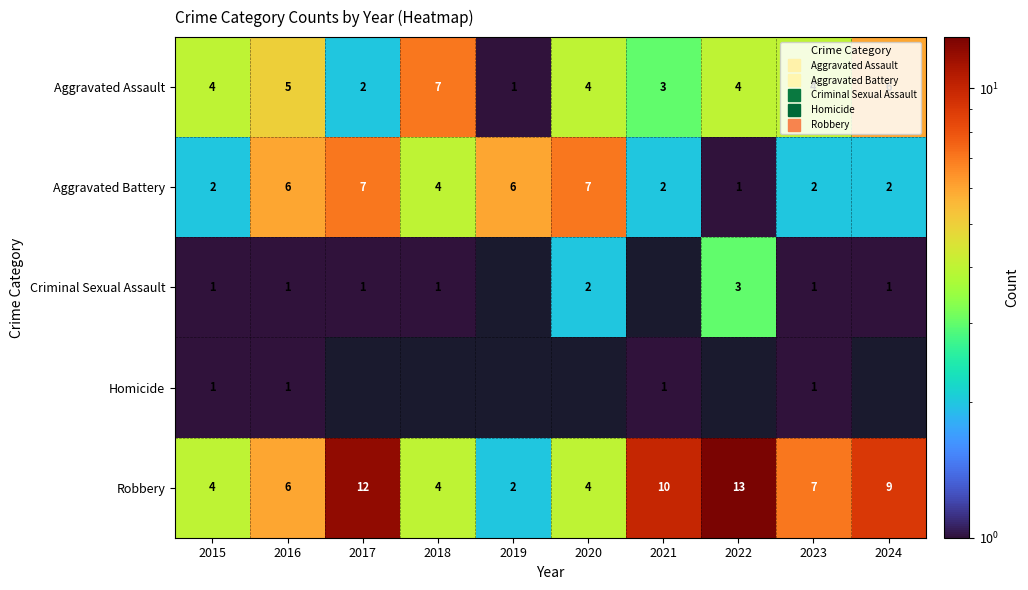

List the series in order of their peak value, lowest first.

Homicide, Criminal Sexual Assault, Aggravated Assault, Aggravated Battery, Robbery